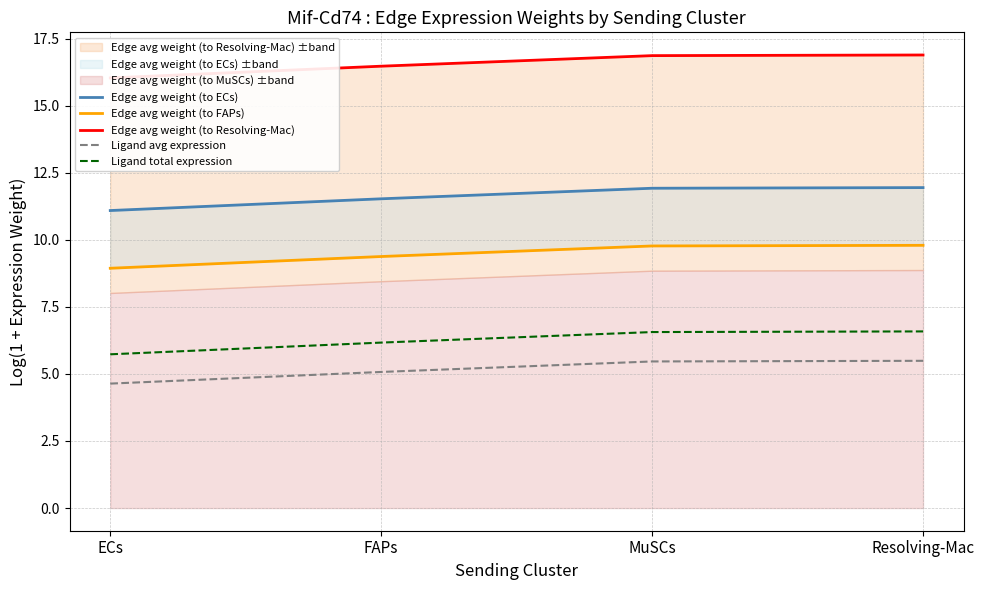

What is the sum of all Ligand total expression values?

25.0